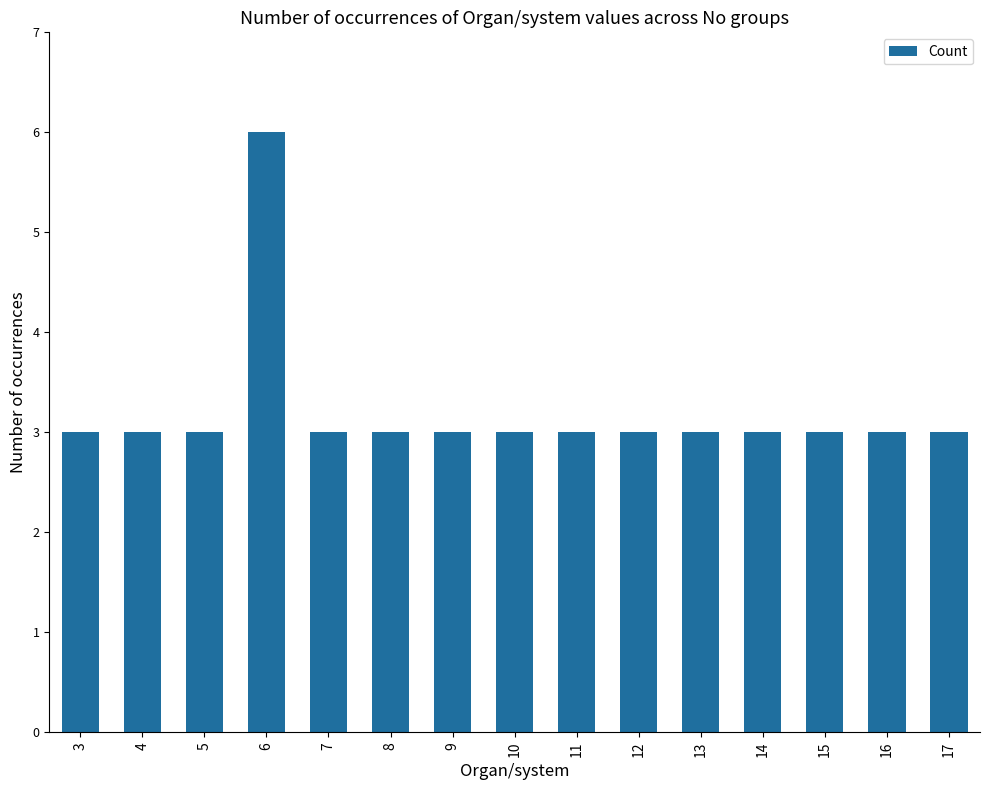

The value at 17 is 1. True or false?

False